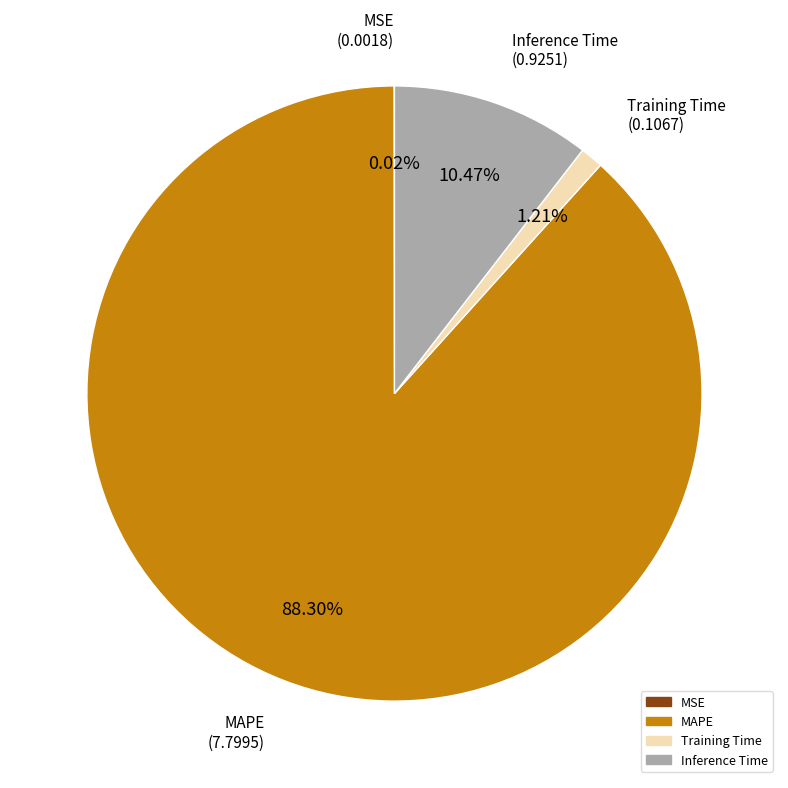

To the nearest percent, what percentage of the pie is MAPE?

88%